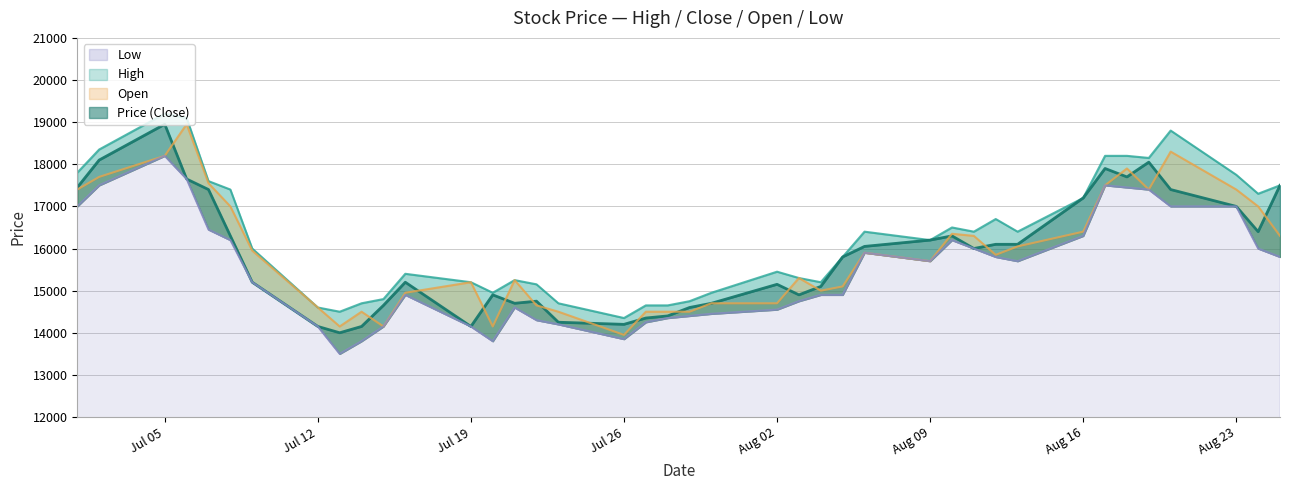

At which category does the chart reach its minimum across all series?

2021-07-13